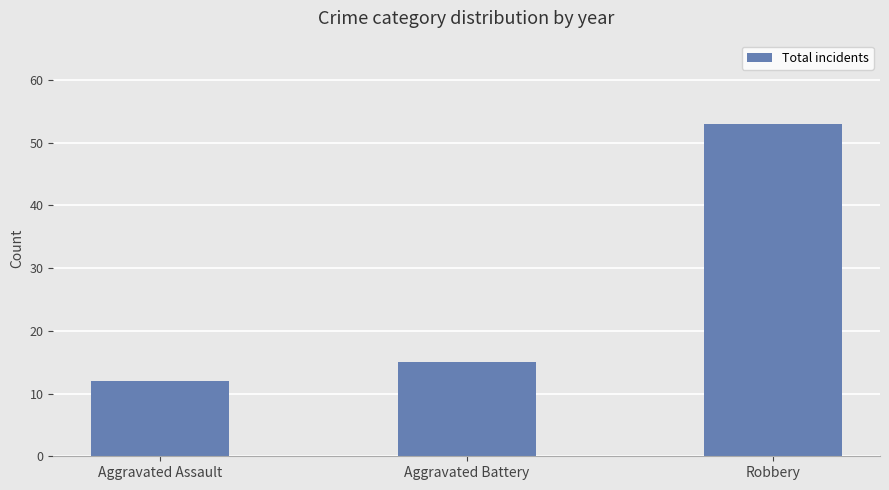

What position from the left is Aggravated Battery?

2